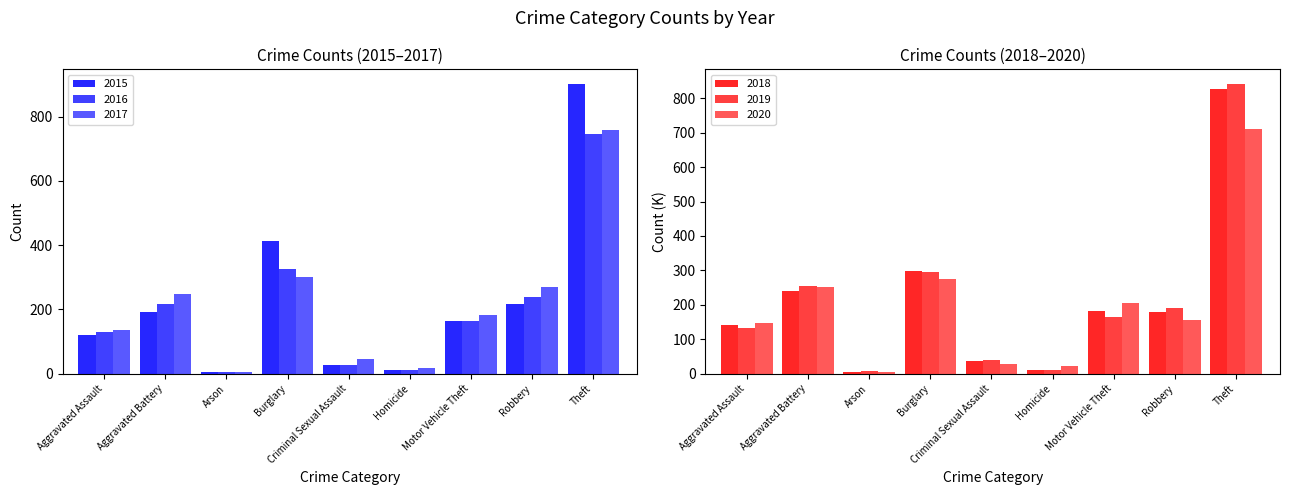

What is the sum of all 2017 values?

1967